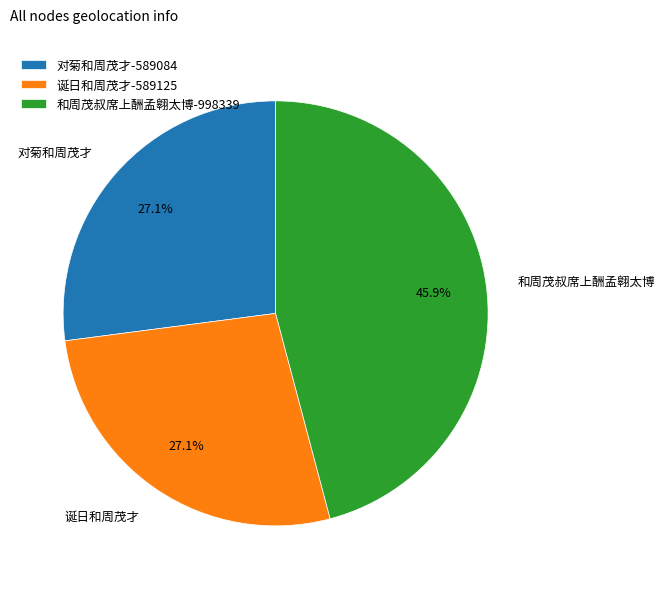

Approximately how many times larger is the value at 对菊和周茂才 compared to 和周茂叔席上酬孟翱太博?

0.6